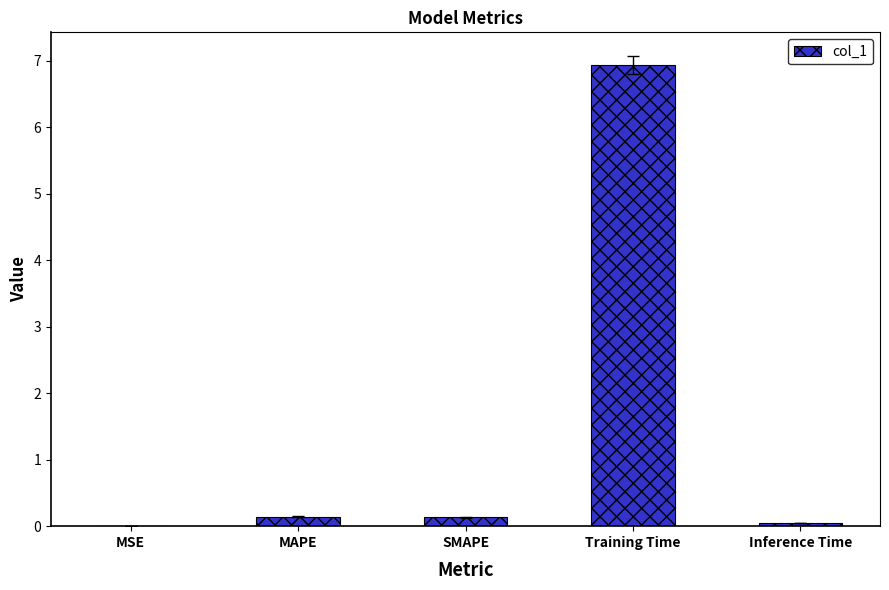

Between MAPE and Training Time, which is larger?

Training Time